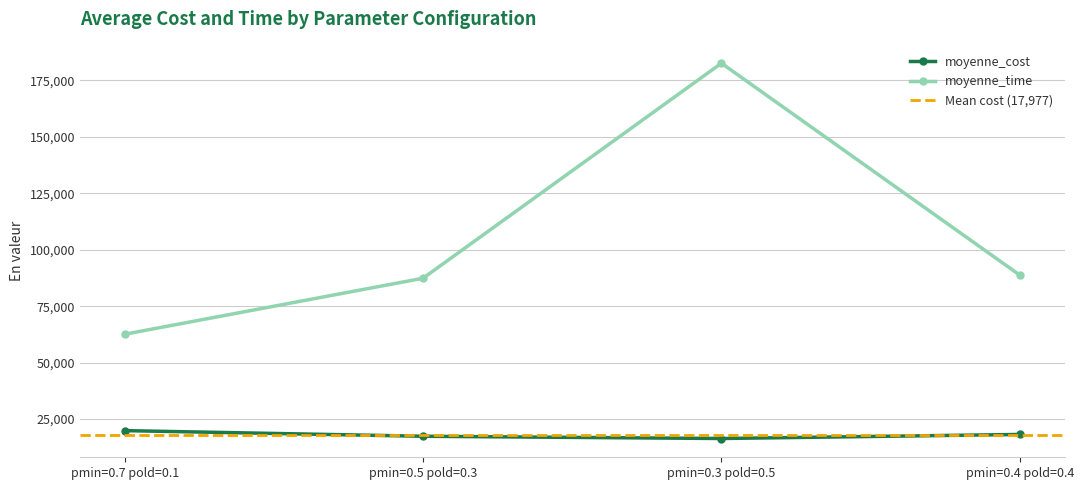

How many data points in moyenne_time are less than 88736?

2